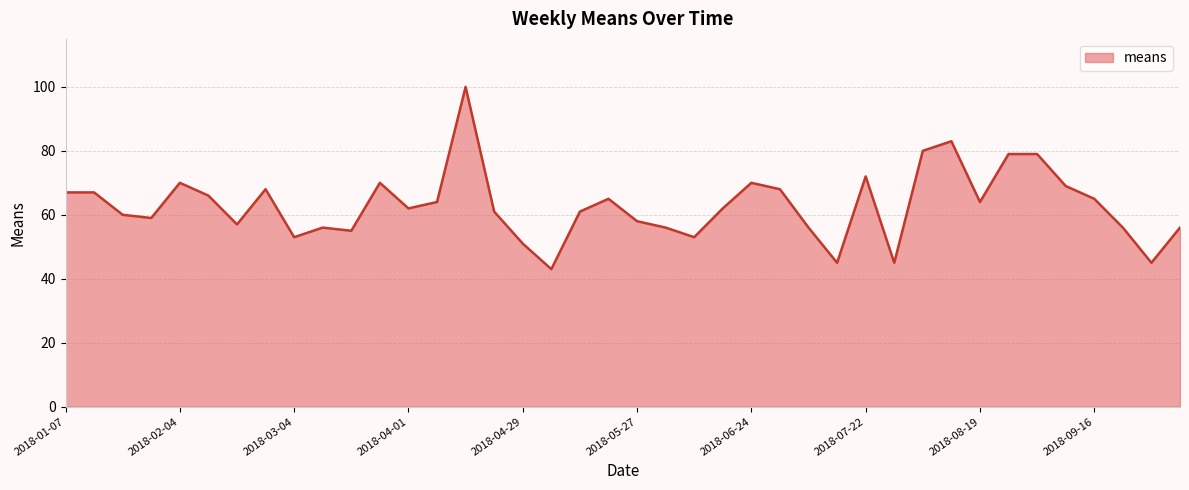

What is the difference between the maximum and minimum values?

57